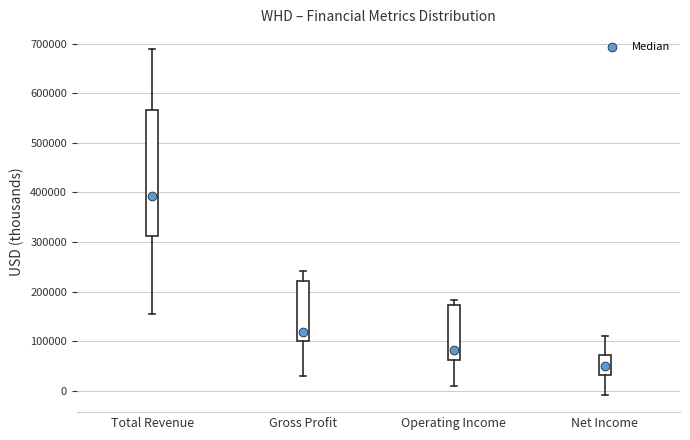

Which box's median line is the lowest?

Net Income